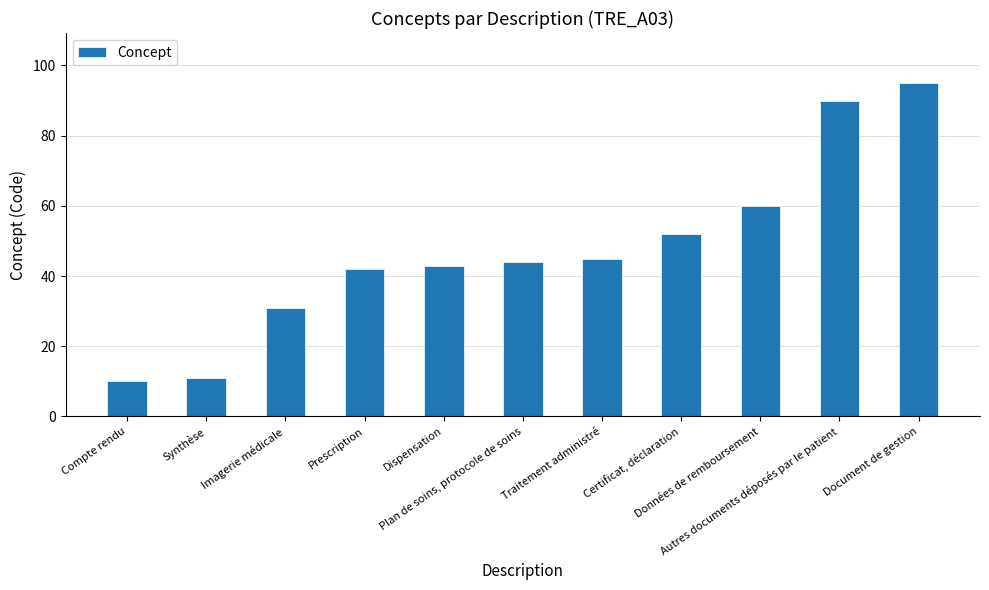

Is it true that the value at Certificat, déclaration is 52?

True